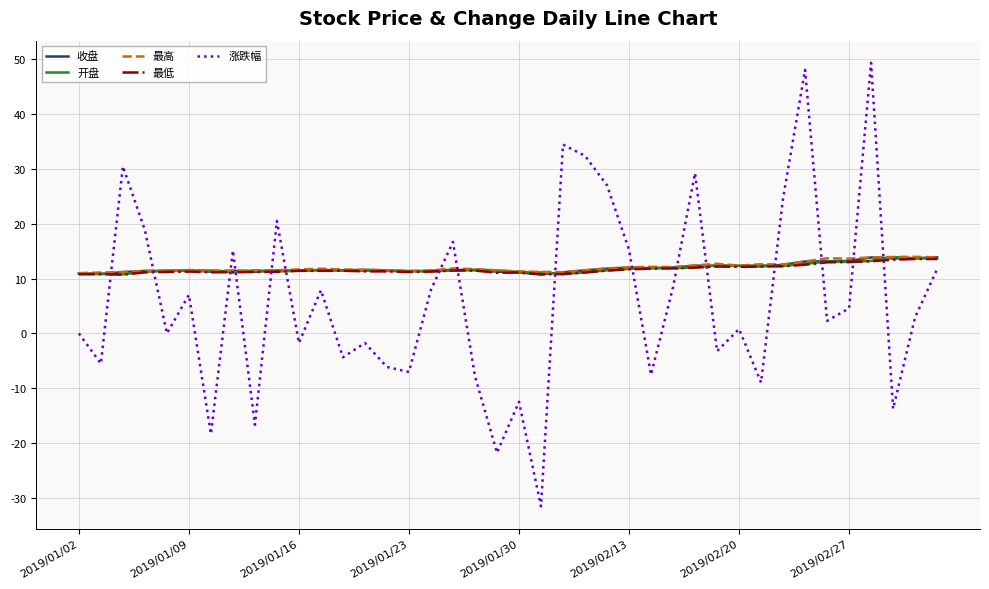

Count the number of categories in the chart.

40